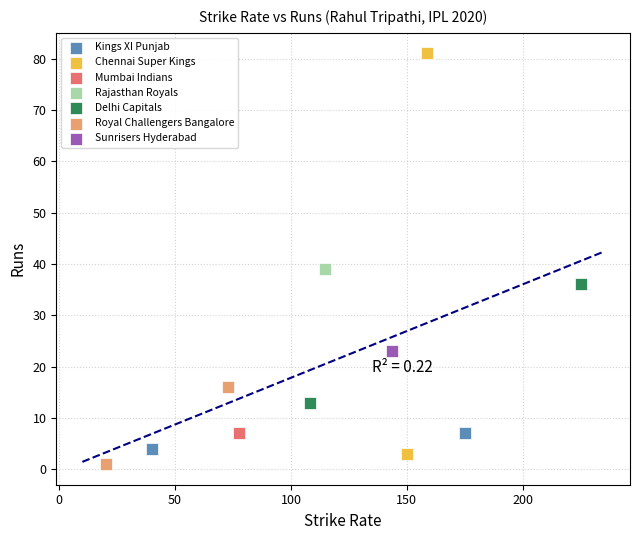

What are all the series names shown in the legend?

Kings XI Punjab, Chennai Super Kings, Mumbai Indians, Rajasthan Royals, Delhi Capitals, Royal Challengers Bangalore, Sunrisers Hyderabad